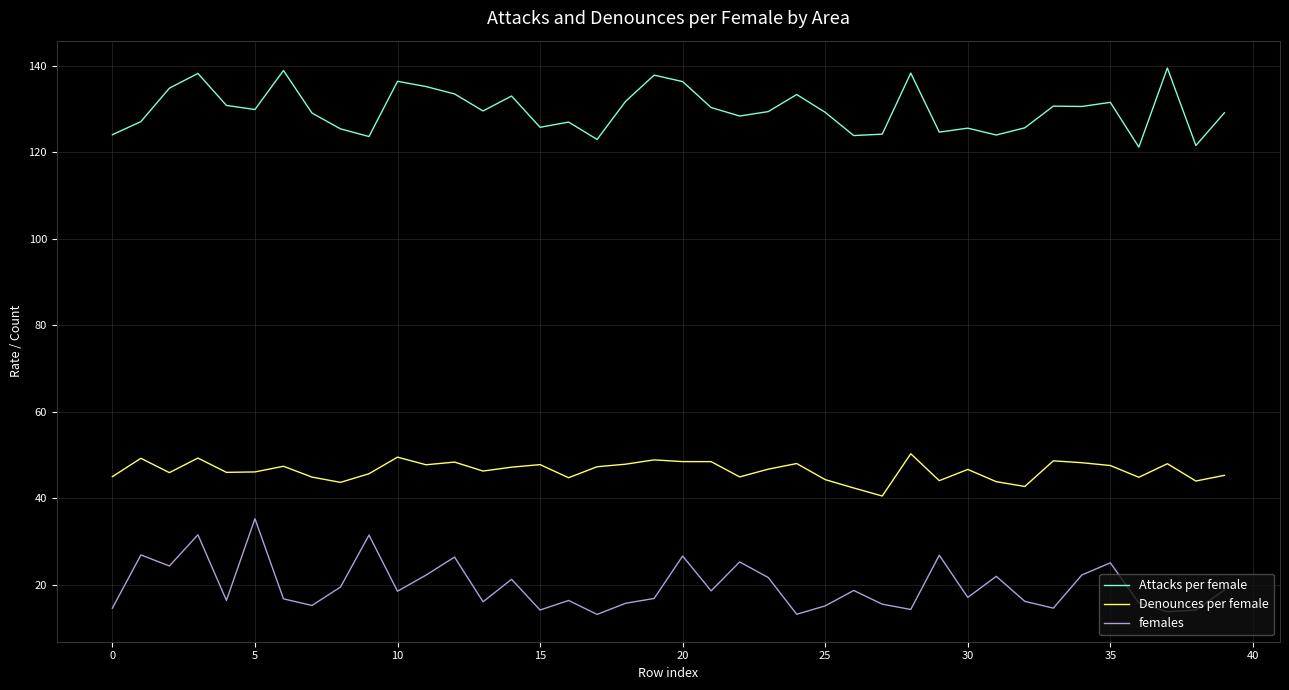

True or false: Attacks per female and Denounces per female intersect in this chart.

False